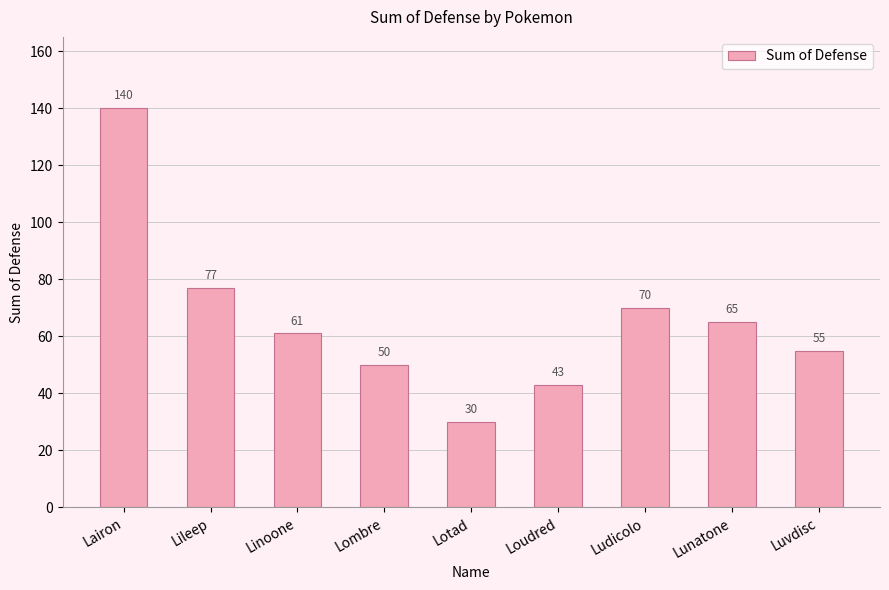

At which category does the chart reach its peak across all series?

Lairon